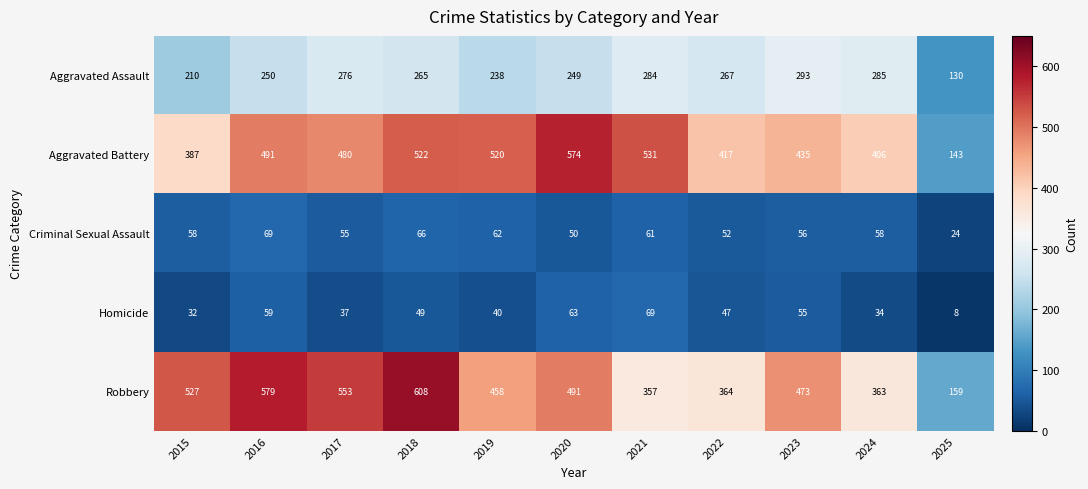

Which series has the largest range (max minus min)?

Robbery